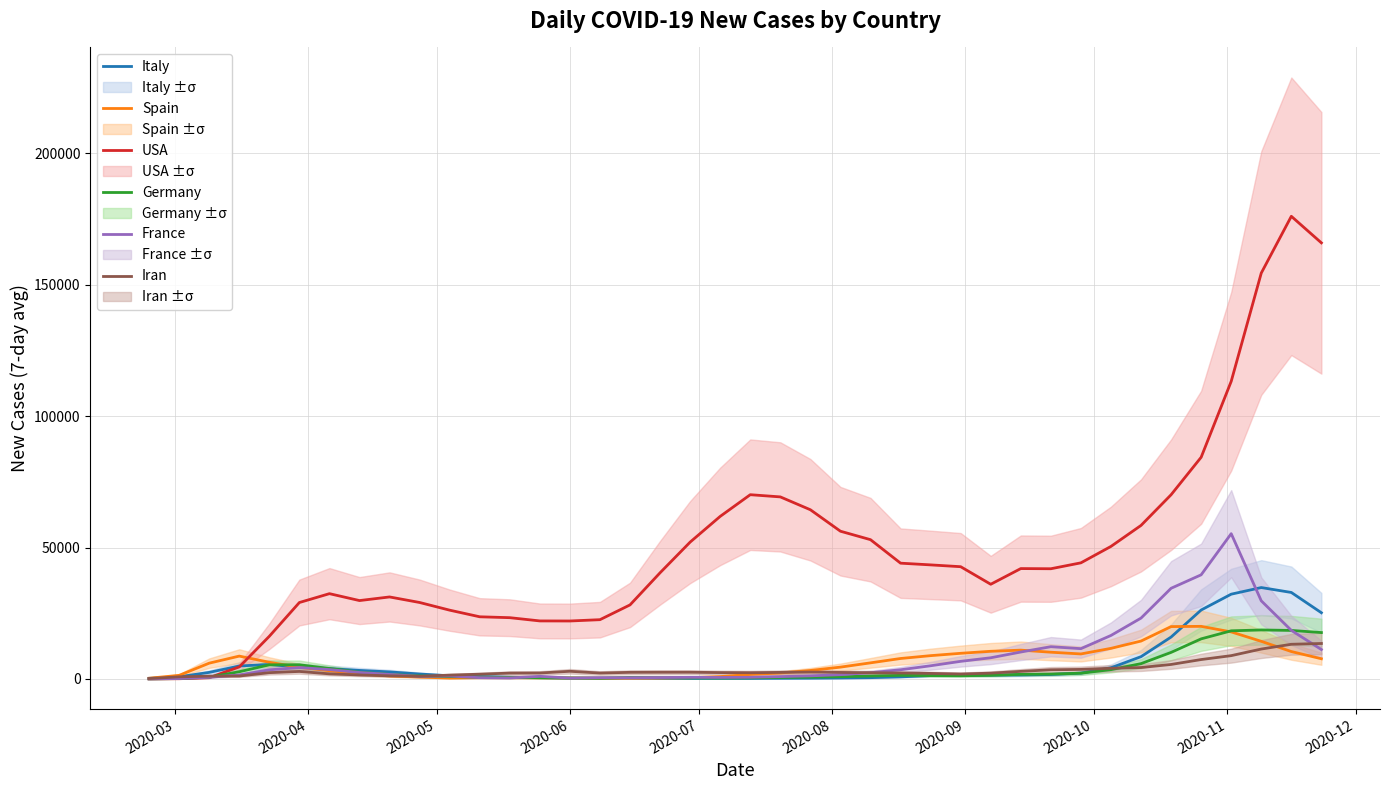

What is the highest value of the Germany series?

18633.9